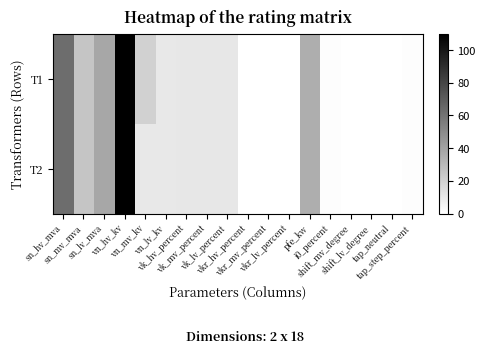

At how many categories does at least one series exceed 69?

1